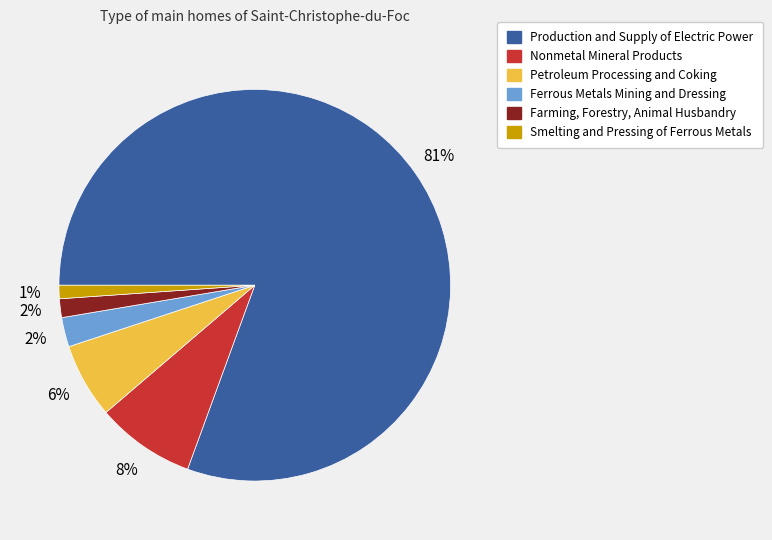

To the nearest percent, what is the combined percentage of Smelting and Pressing of Ferrous Metals and Farming, Forestry, Animal Husbandry?

3%